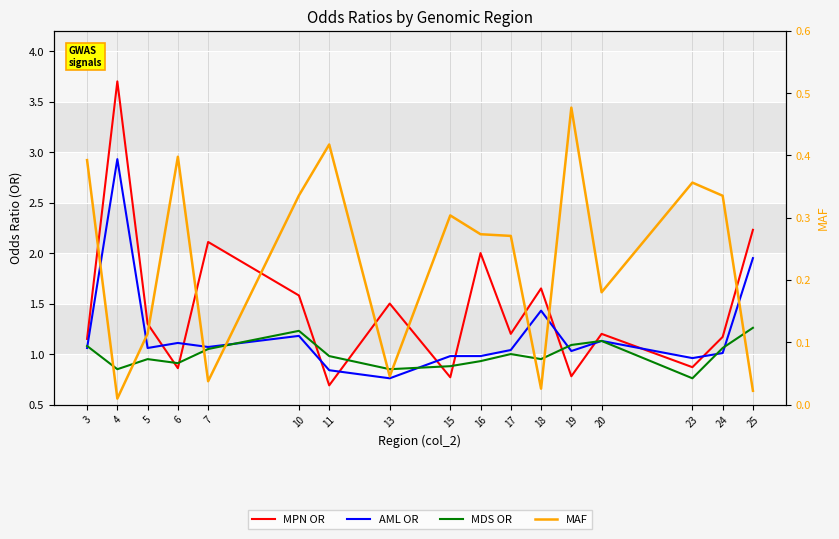

List the series in order of their peak value, lowest first.

MAF, MDS OR, AML OR, MPN OR